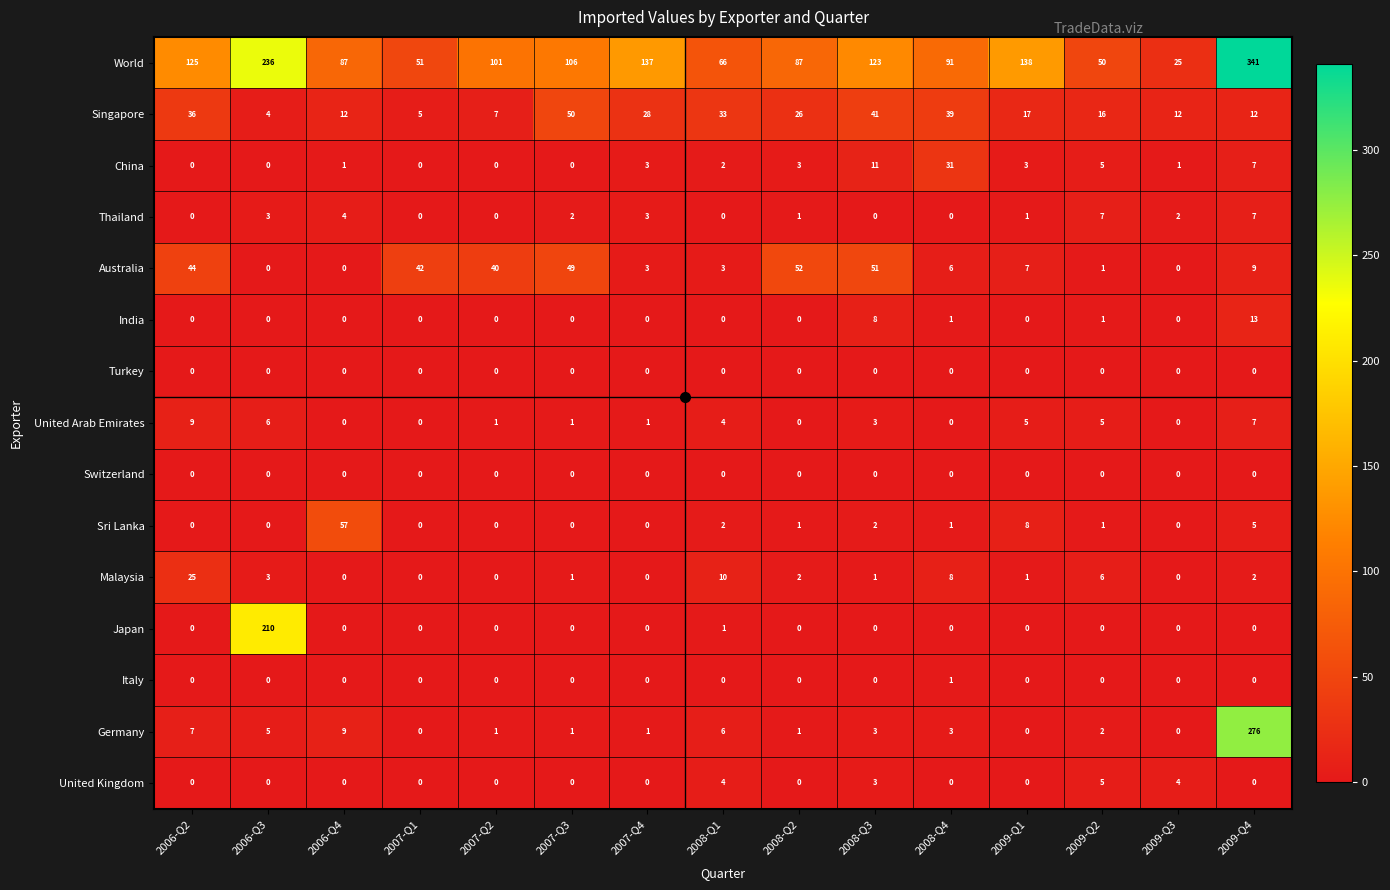

Between 2006-Q2 and 2007-Q3, which series saw the biggest shift?

Malaysia